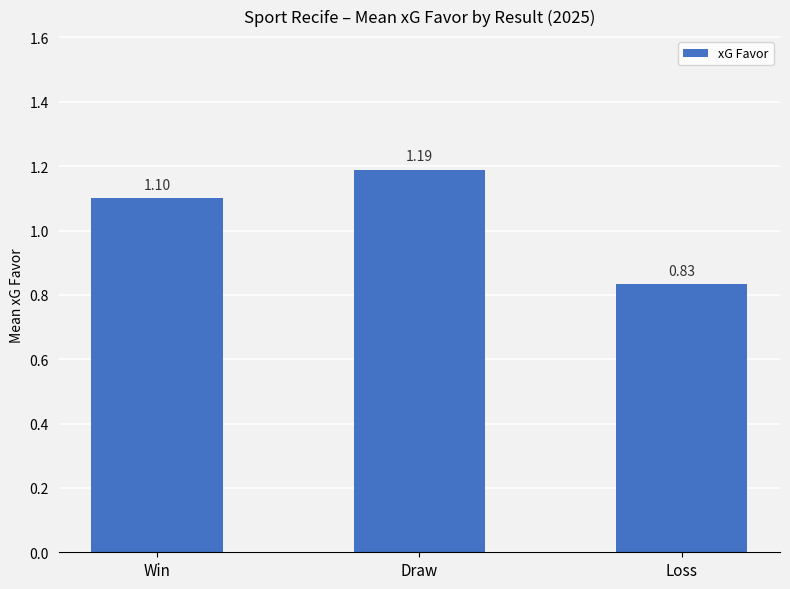

Rank the categories by value from lowest to highest.

Loss, Win, Draw